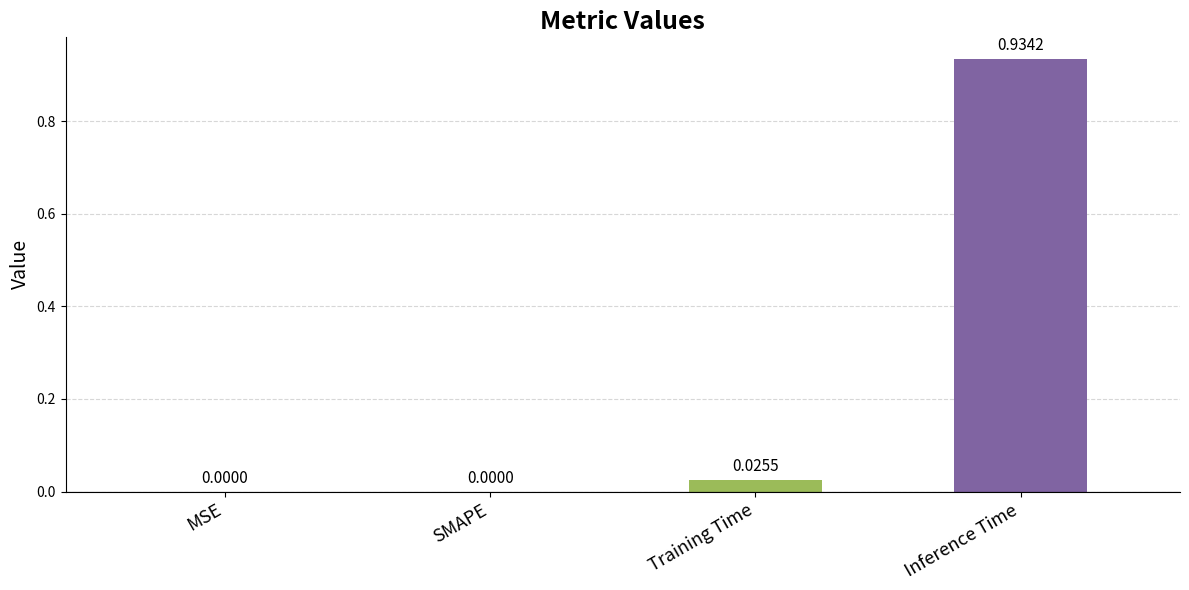

Is it true that the value at Inference Time is 0.3?

False